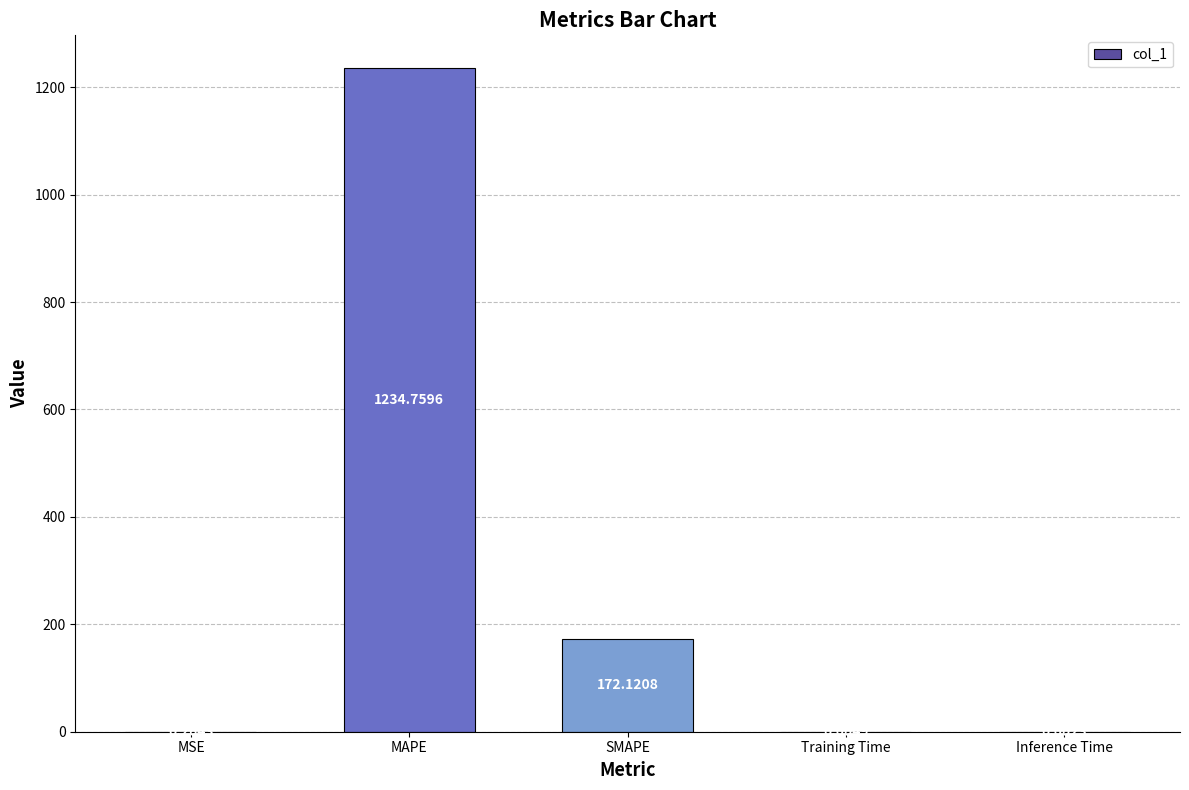

Which has a higher value, MAPE or Training Time?

MAPE